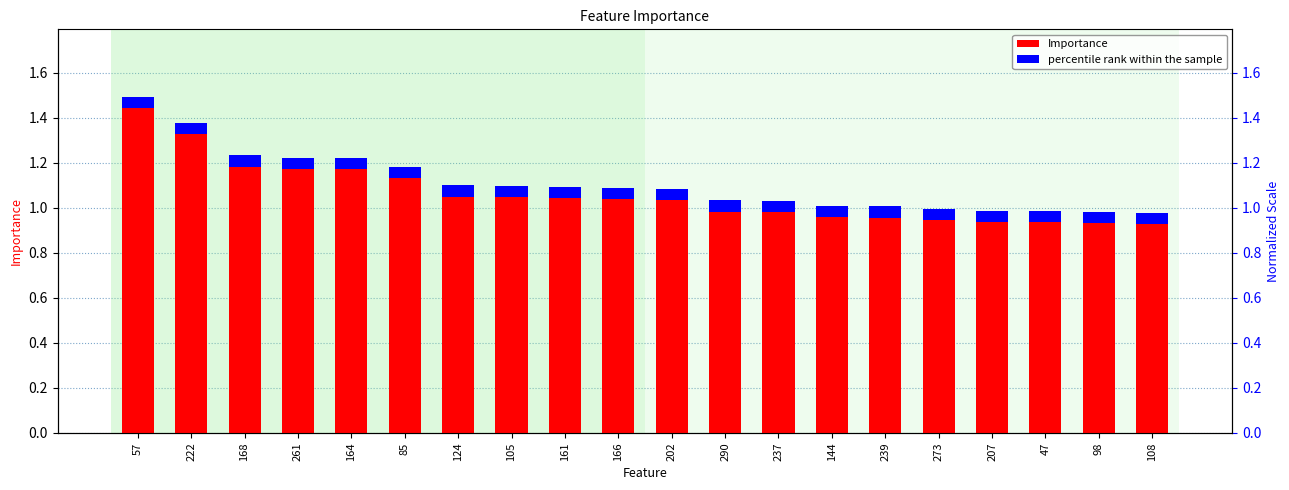

Reading left to right, list all the values displayed in this chart.

Importance: 1.5	1.4	1.2	1.2	1.2	1.2	1.1	1.1	1.1	1.1	1.1	1.0	1.0	1.0	1.0	1.0	1.0	1.0	1.0	1.0
percentile rank within the sample: 0.1	0.1	0.1	0.1	0.1	0.1	0.1	0.1	0.1	0.1	0.1	0.1	0.1	0.1	0.1	0.1	0.1	0.1	0.1	0.1